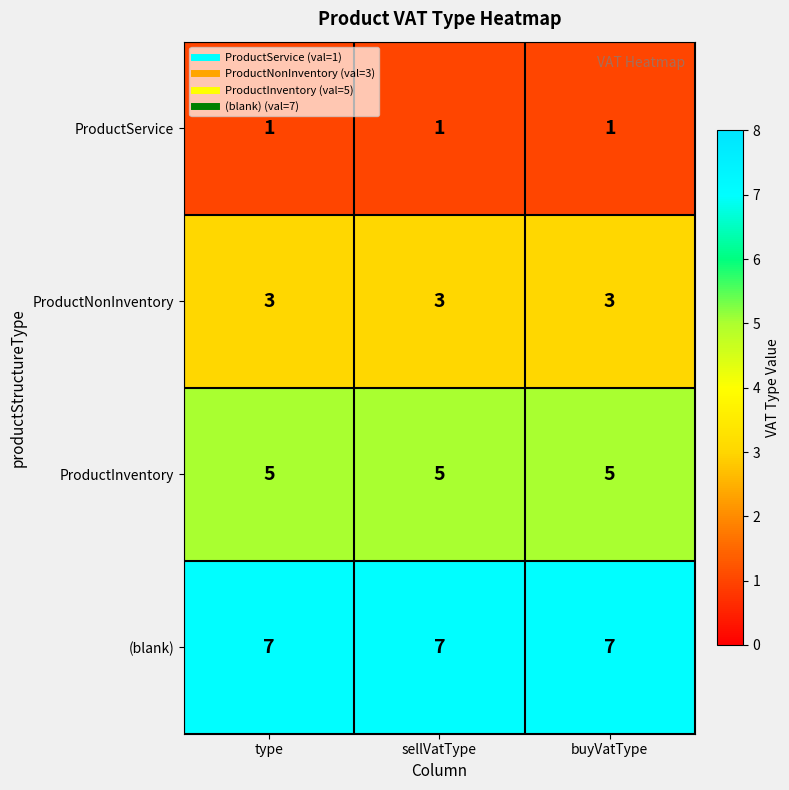

The ProductInventory series shows 3 at sellVatType. True or false?

False